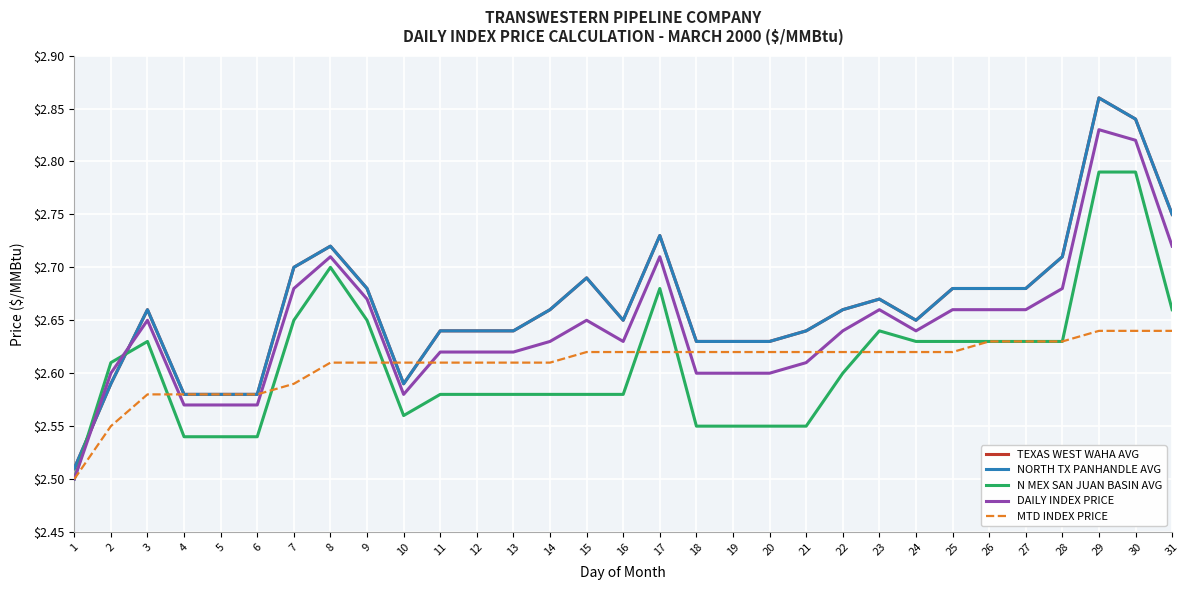

How many MTD INDEX PRICE values are between 2 and 3?

31